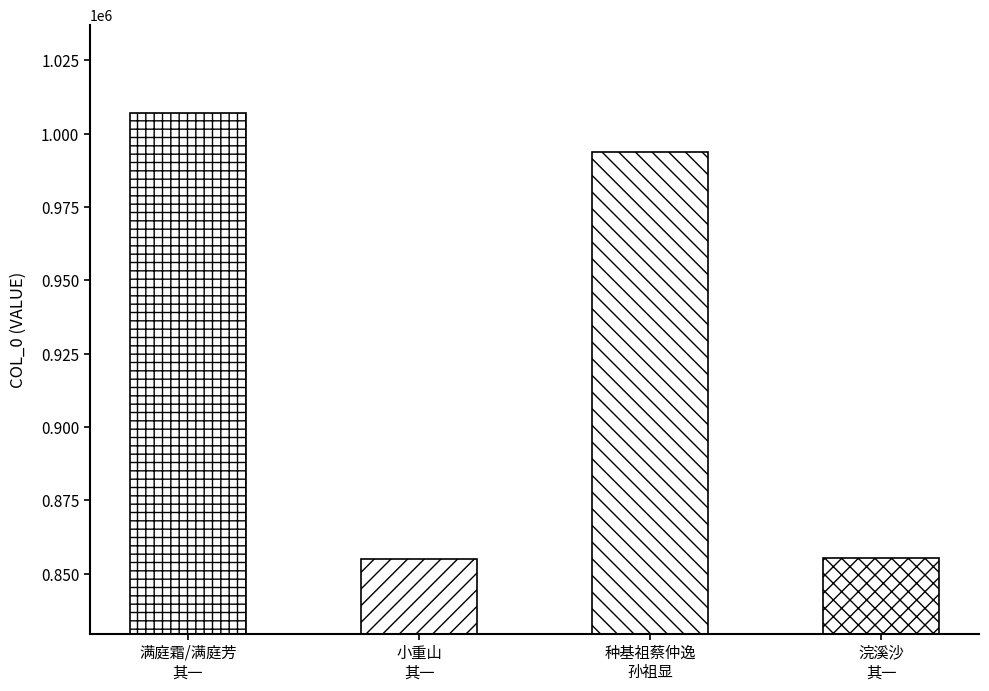

What is the value of the 2nd bar from the left?

855159